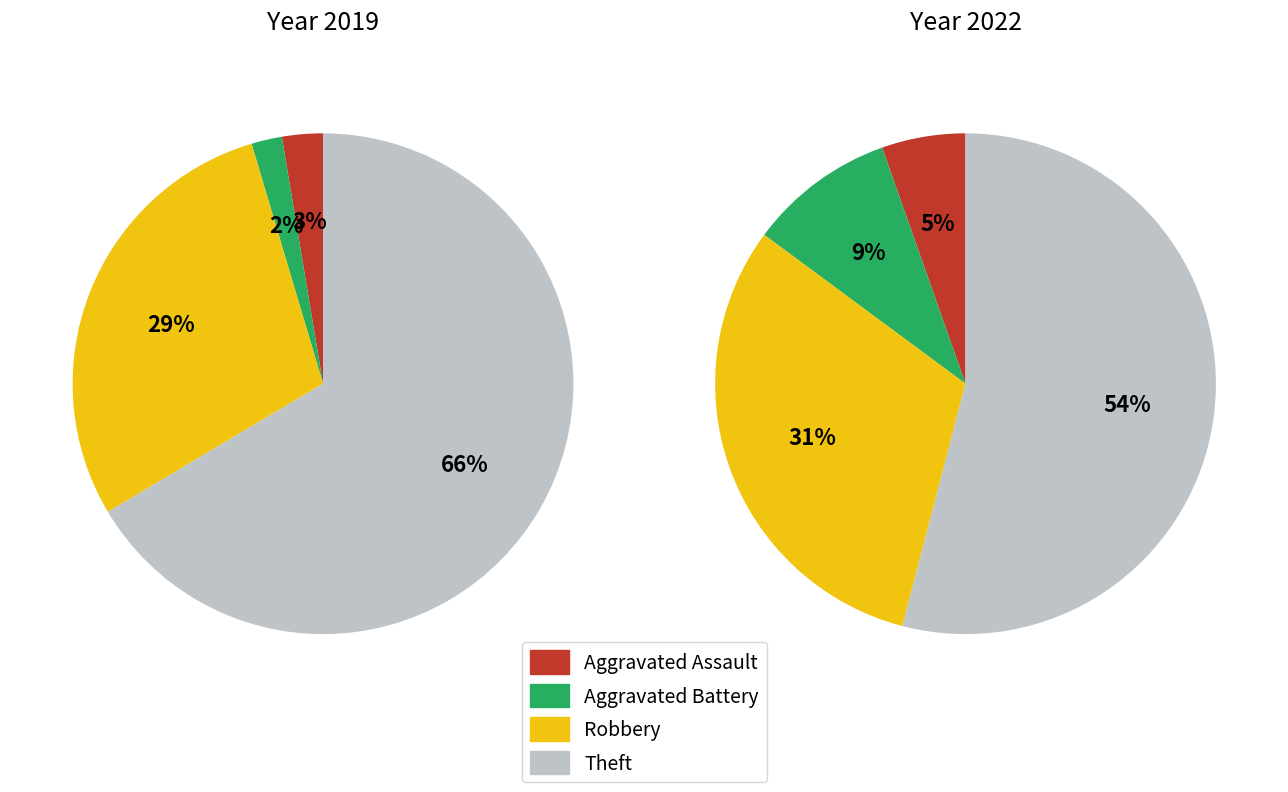

Count the number of slices in the pie.

4